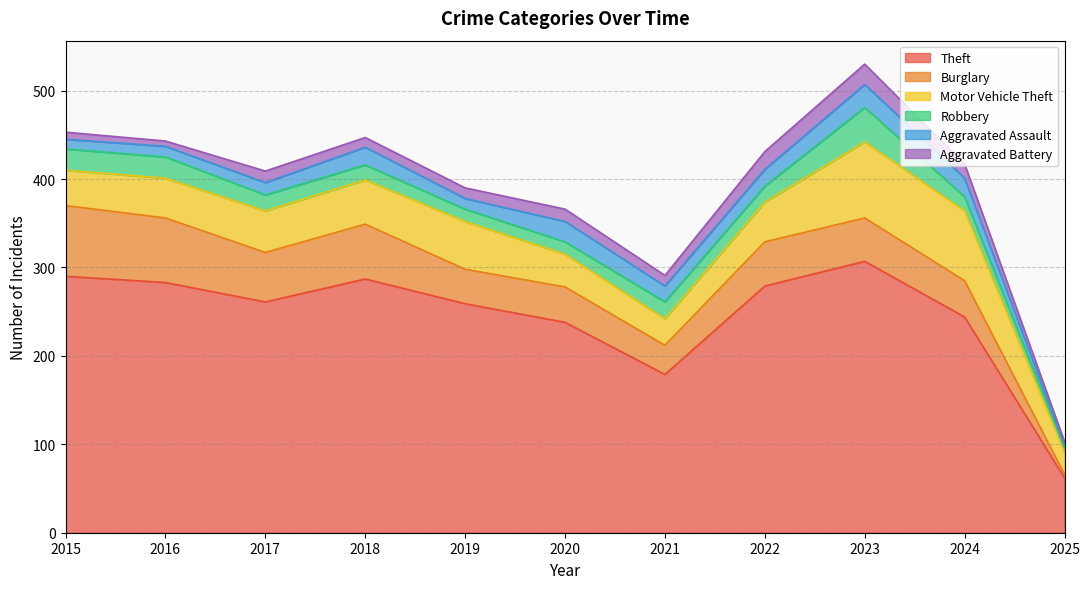

How many values in the Burglary series exceed 49?

5